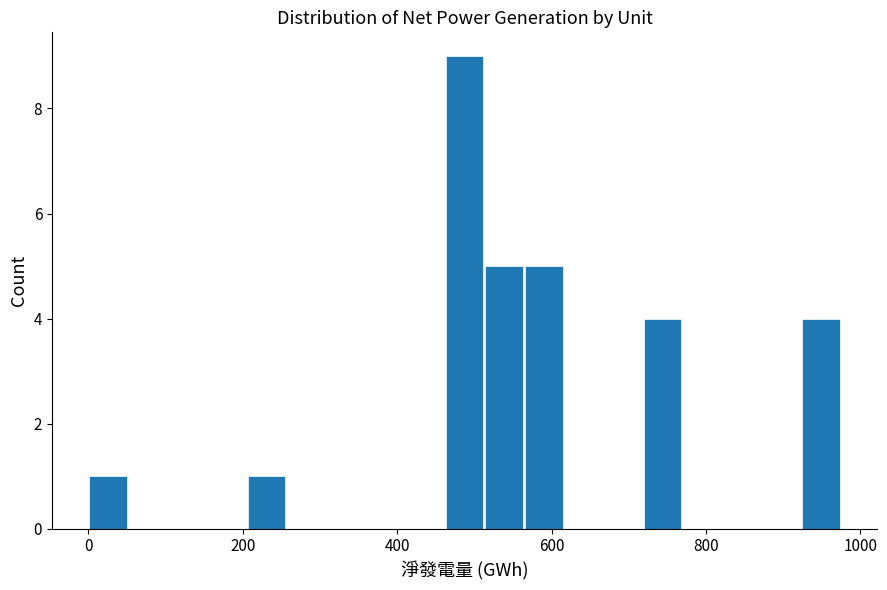

Read against the x-axis, roughly where is the centre of the tallest bar?

480